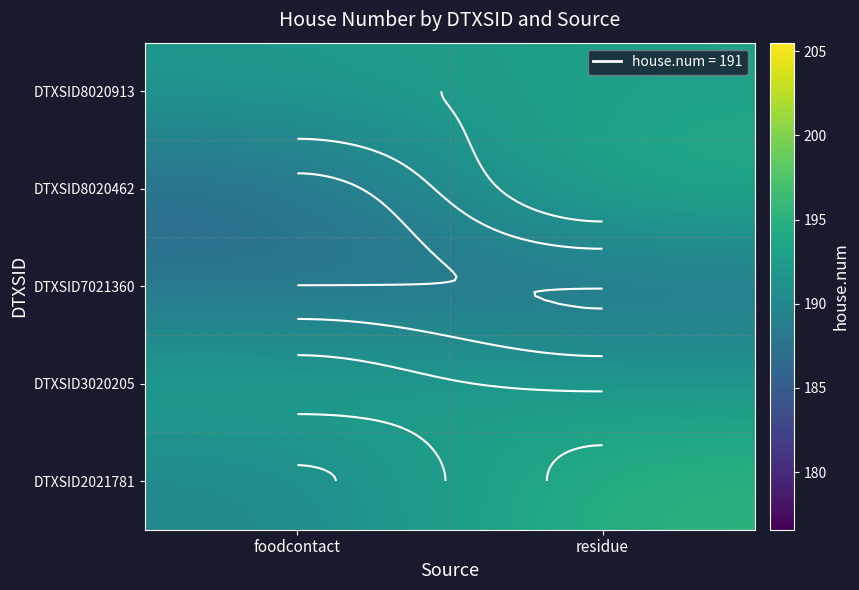

At how many categories does at least one series exceed 194?

1